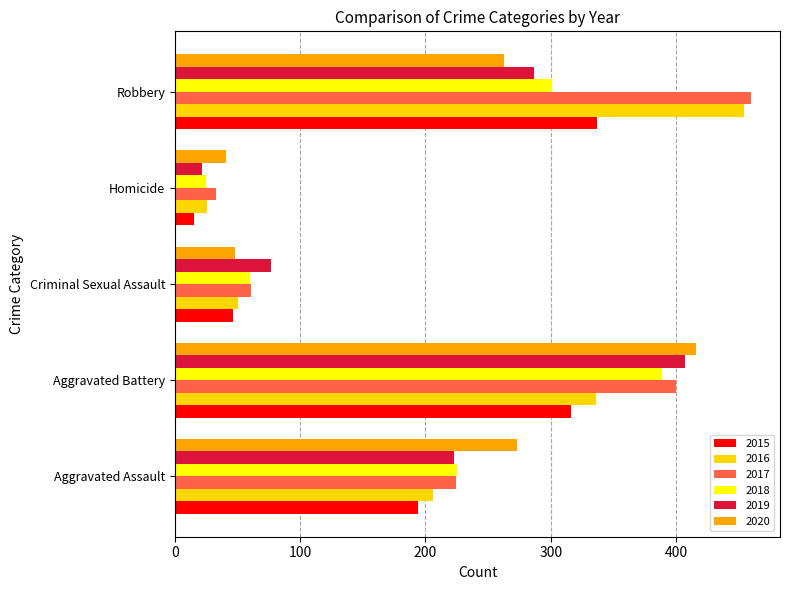

Which label corresponds to the smallest value in the chart?

Homicide